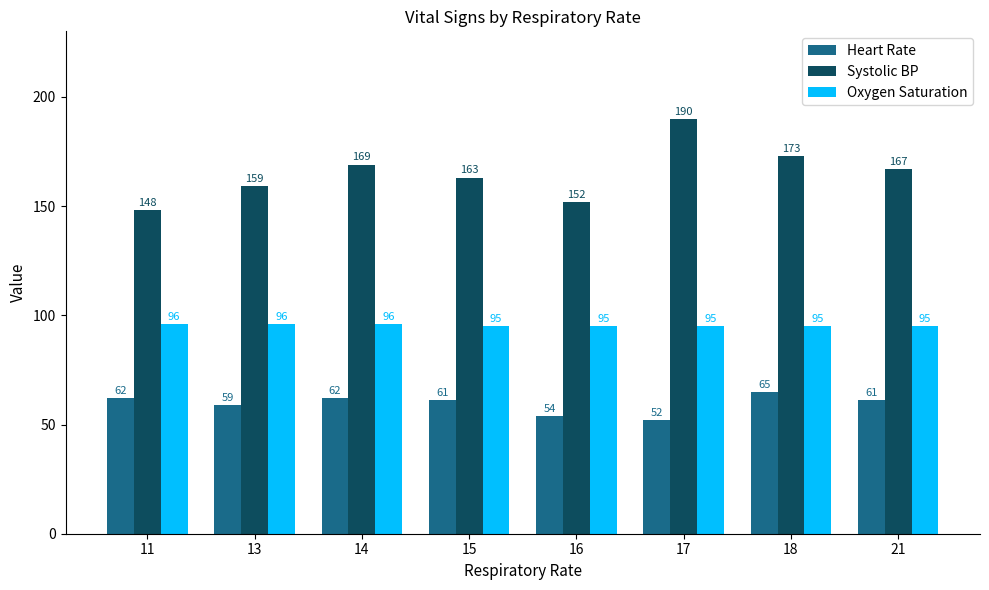

What is the difference between the highest and lowest values at 13?

100